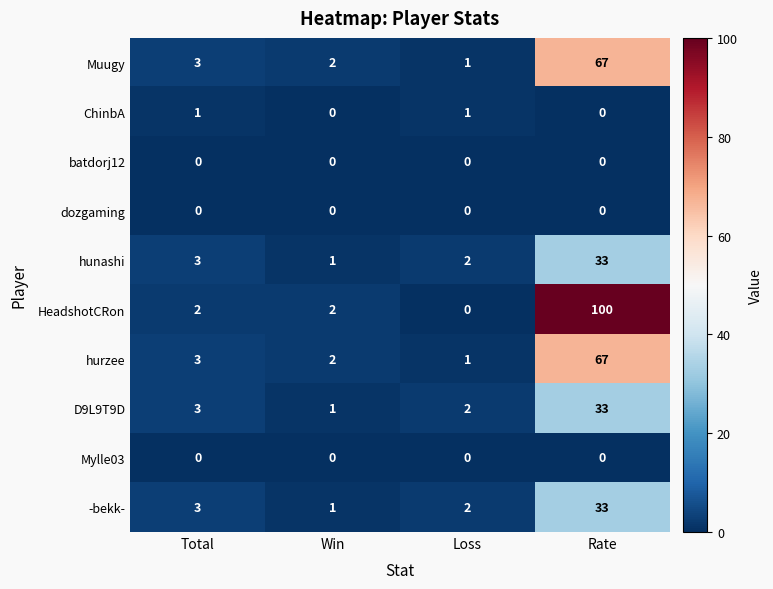

Between Win and Loss, which series saw the biggest shift?

HeadshotCRon